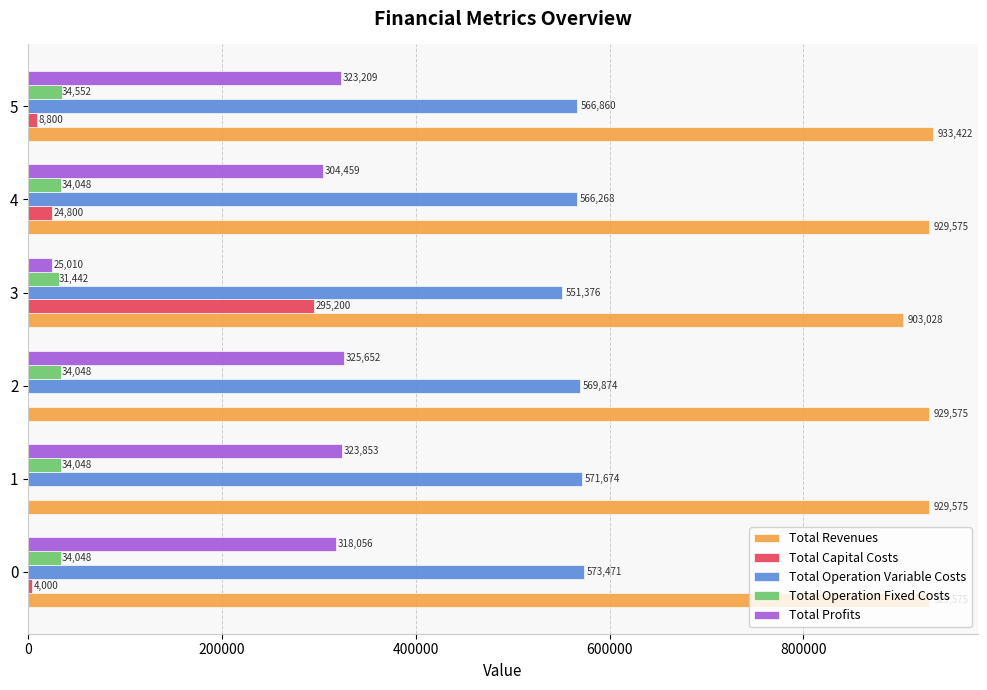

The value of Total Revenues at 0 is 1515574.4. True or false?

False